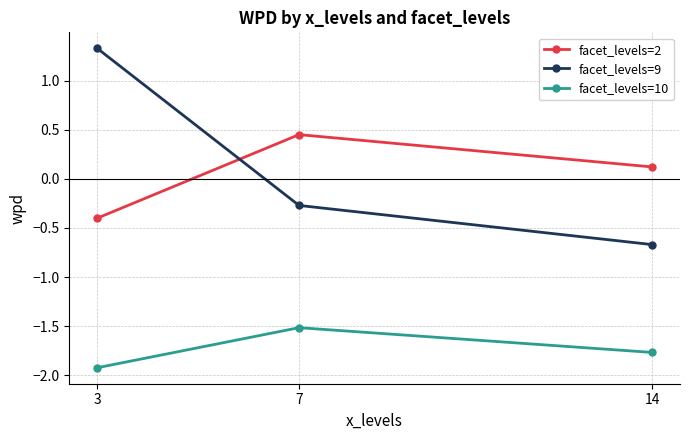

What is the value of the facet_levels=2 point at the 1st from the left?

-0.4